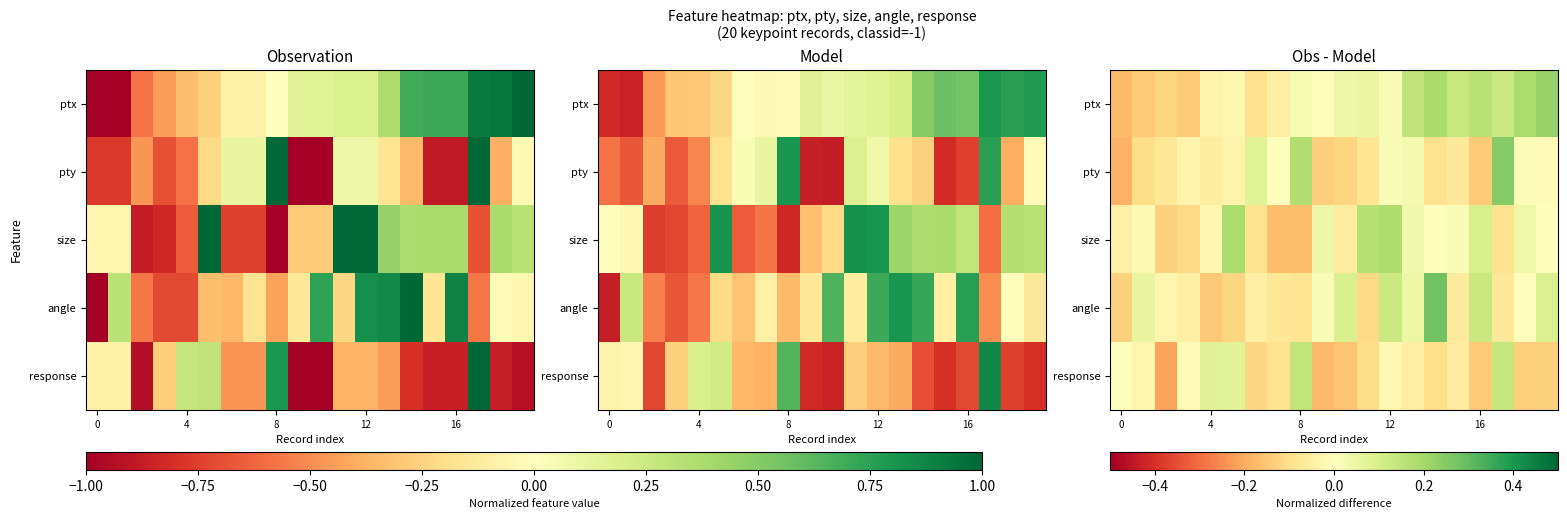

What is the total value across all series at 10?

-0.2